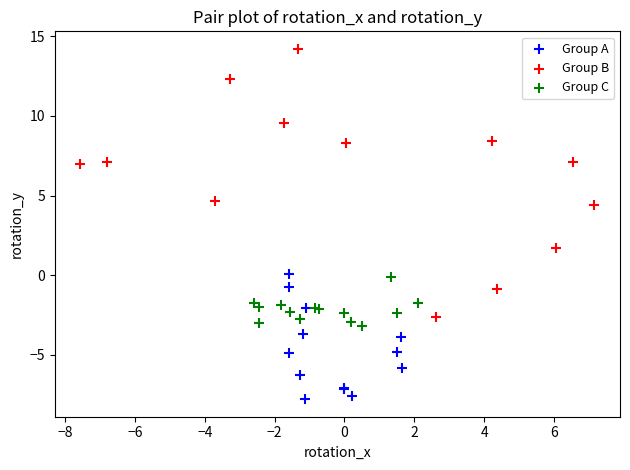

Which series reaches the minimum Y coordinate?

Group A